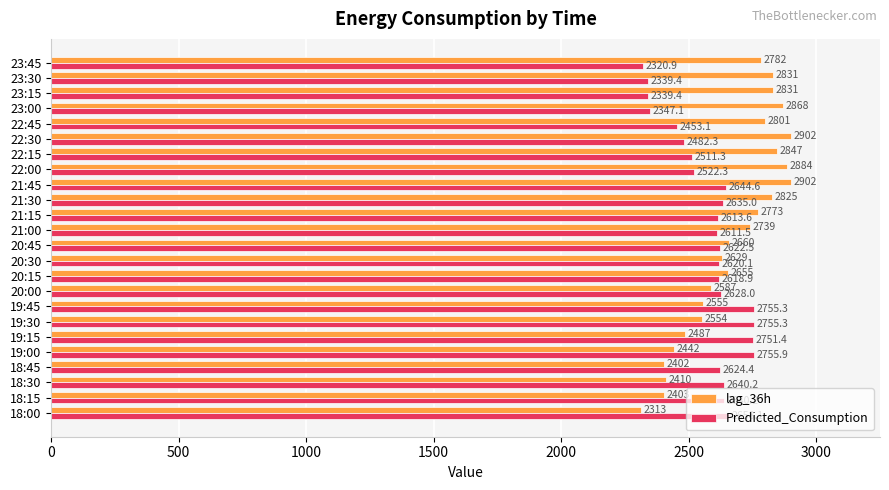

At which category is the sum across all series the highest?

21:45